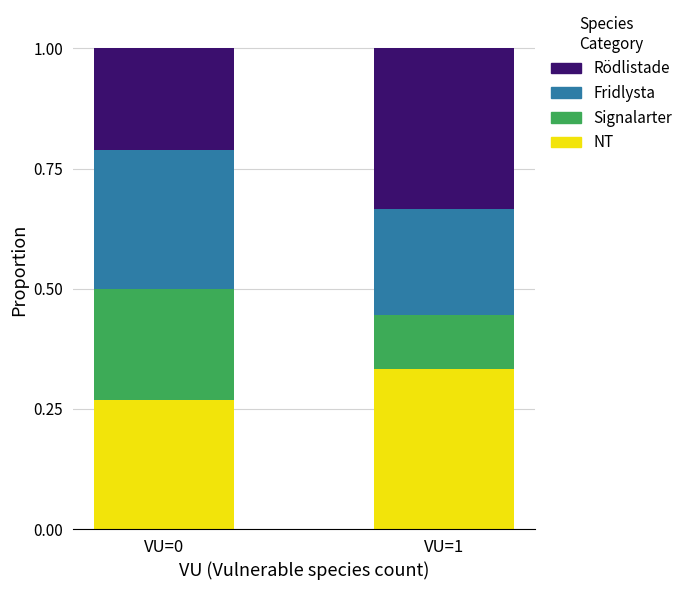

What is the total value across all series at VU=1?

1.0